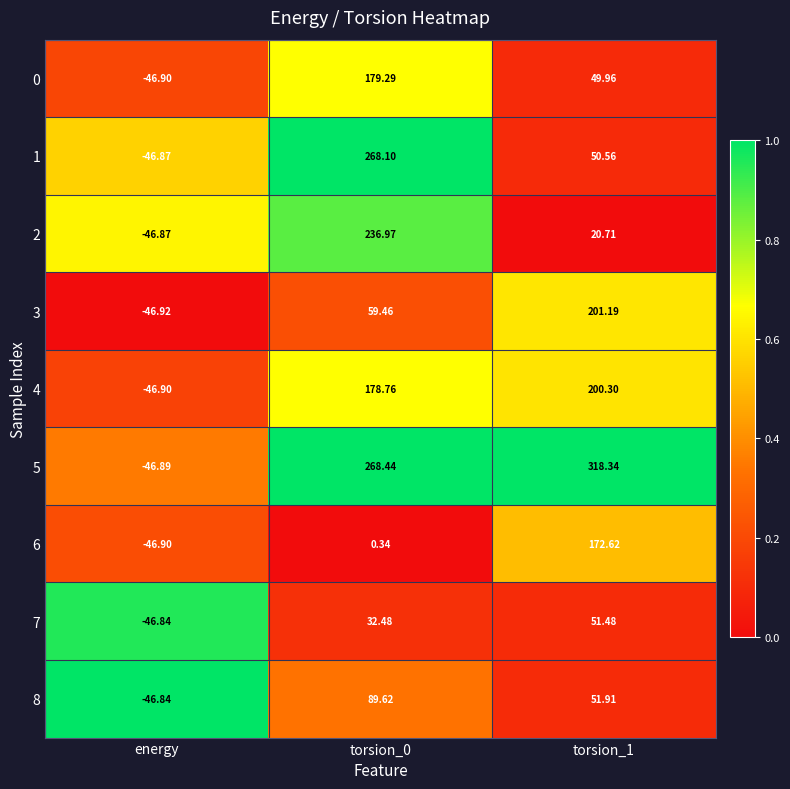

Which category has the lowest value across all series?

energy